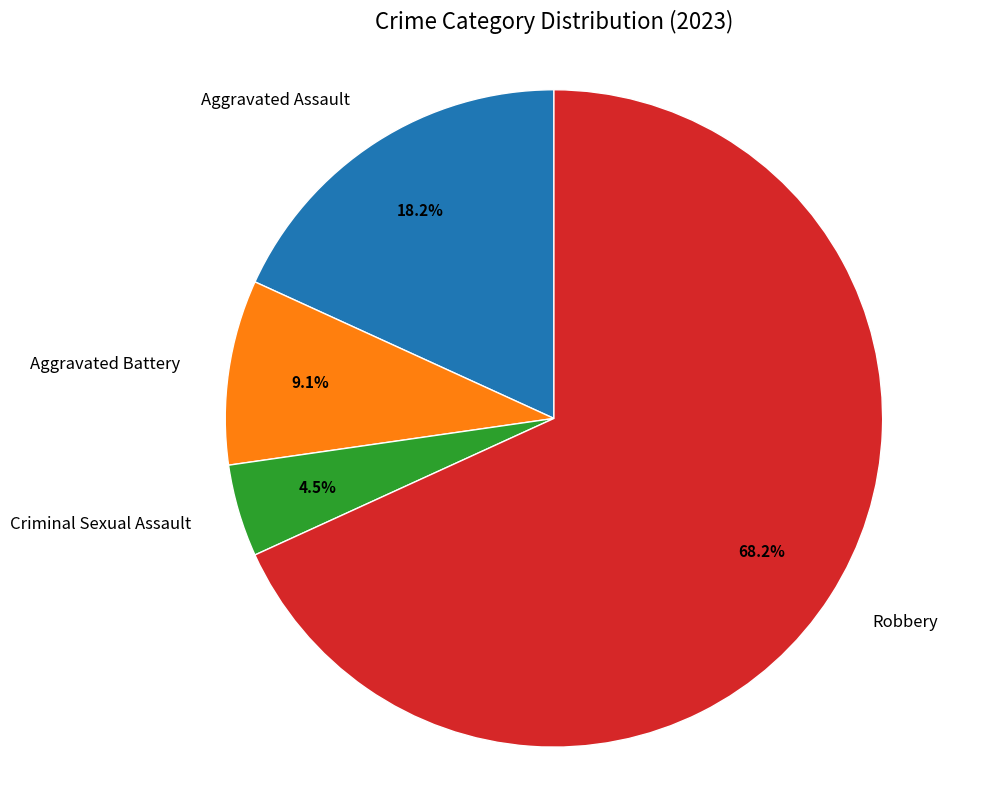

Does Robbery represent more than half of the total?

Yes